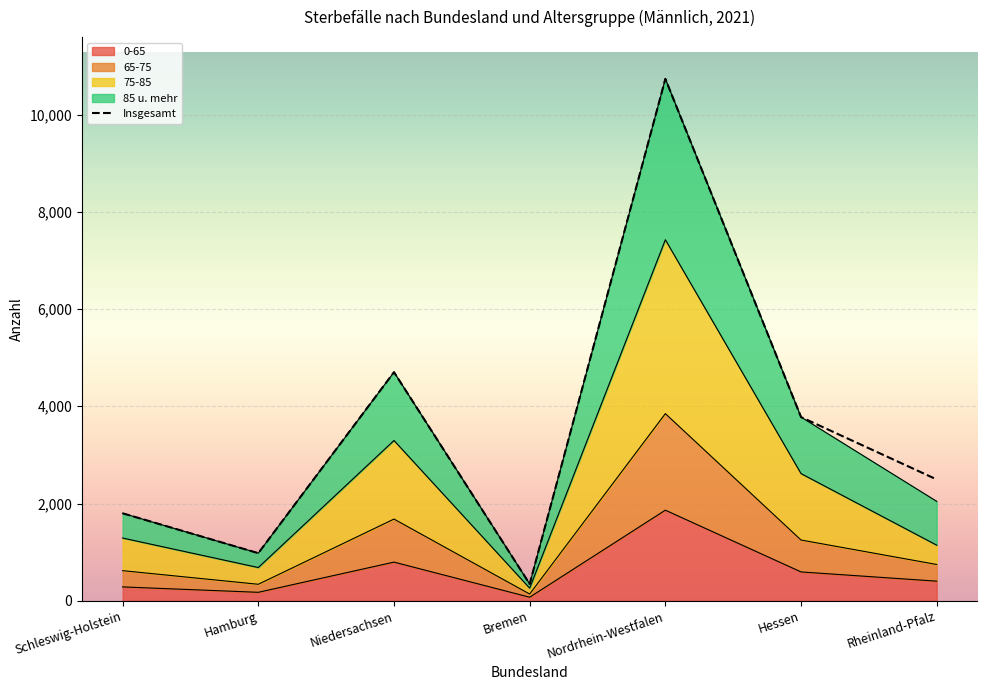

Which series has the largest total across all categories?

Insgesamt